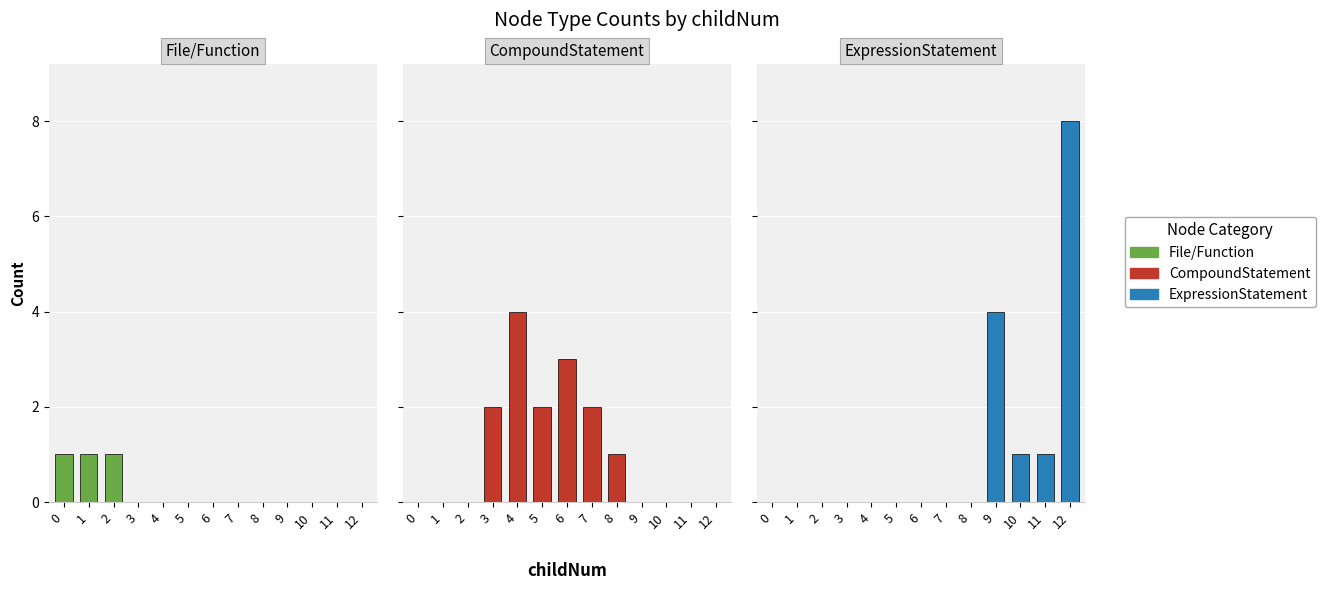

At how many categories does at least one series exceed 3?

3